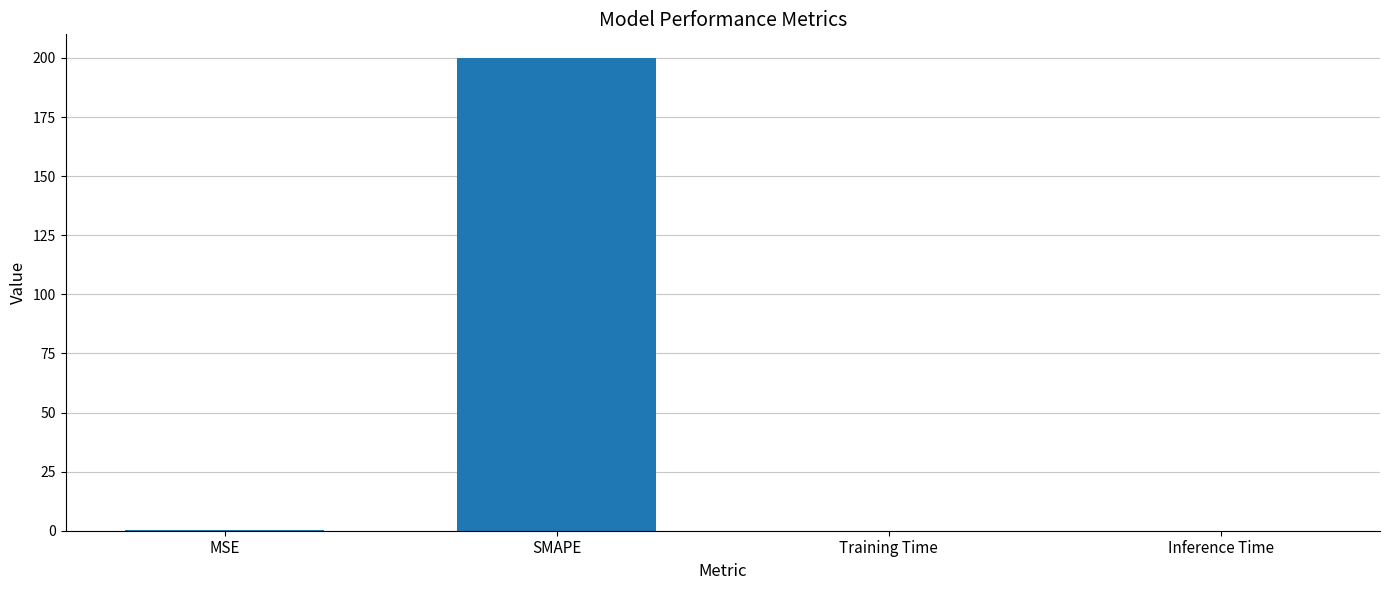

Are the bars grouped side by side (vs. stacked)?

No